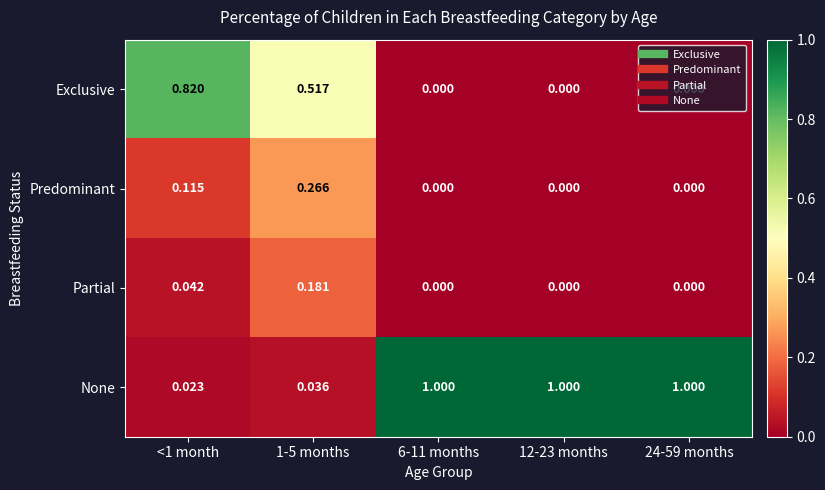

Rank the series by their maximum value, from highest to lowest.

None, Exclusive, Predominant, Partial